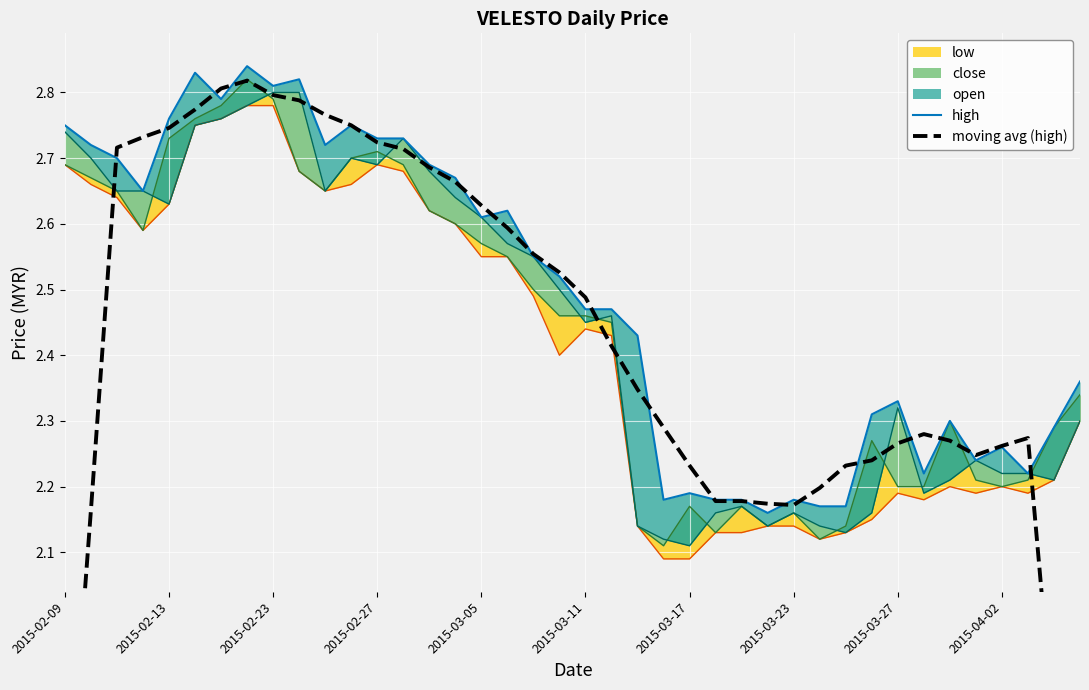

The value of high at 2015-03-17 is 3.7. True or false?

False